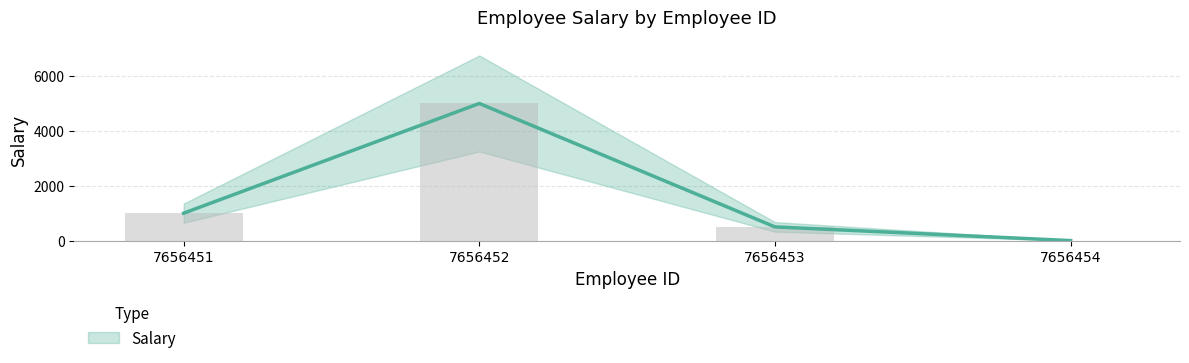

What is the difference between the maximum and minimum values?

5000